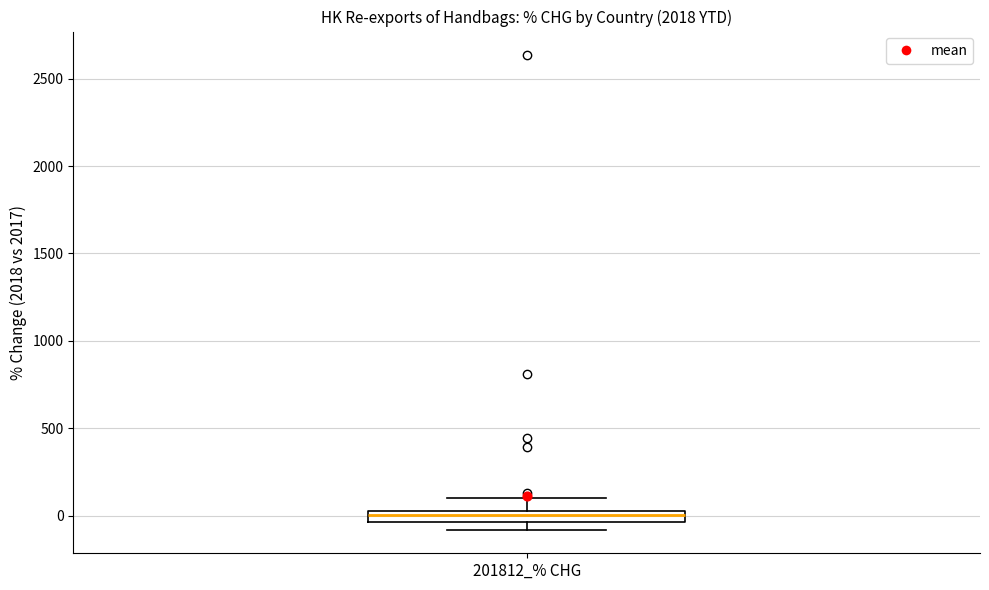

Where is the upper edge of the box for 201812_% CHG on the y-axis? The values are not printed on the chart, so give them approximately, as read against the axis.

50